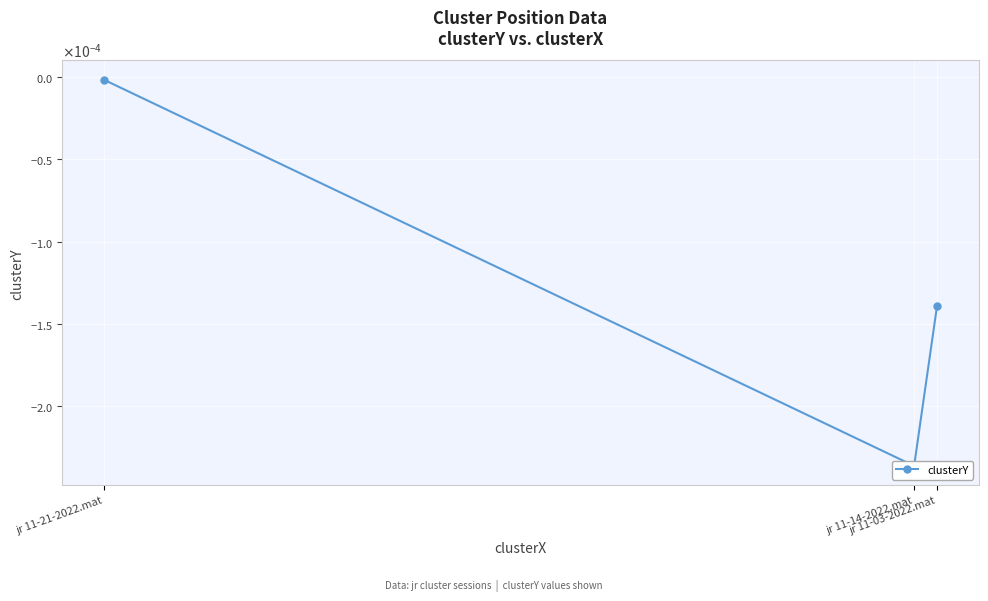

How many lines are shown in the chart?

1